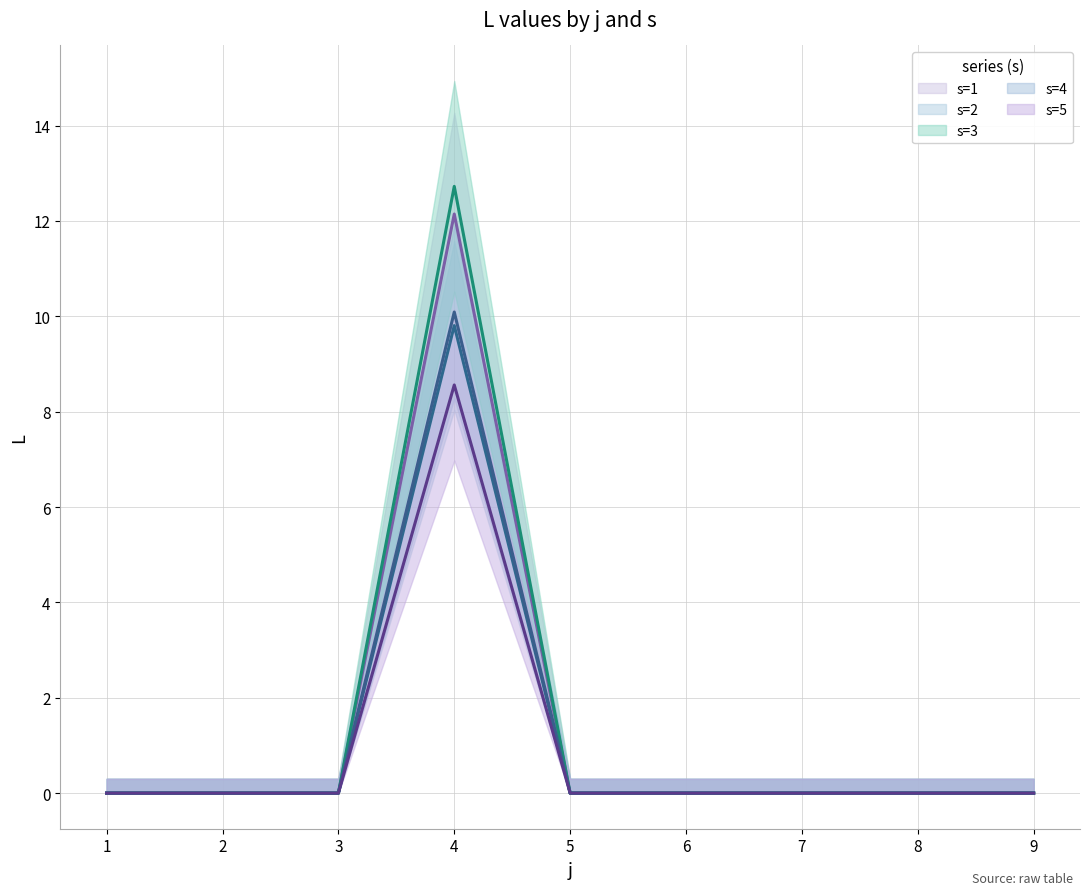

How many data points in s=5 (line) are above 0?

1